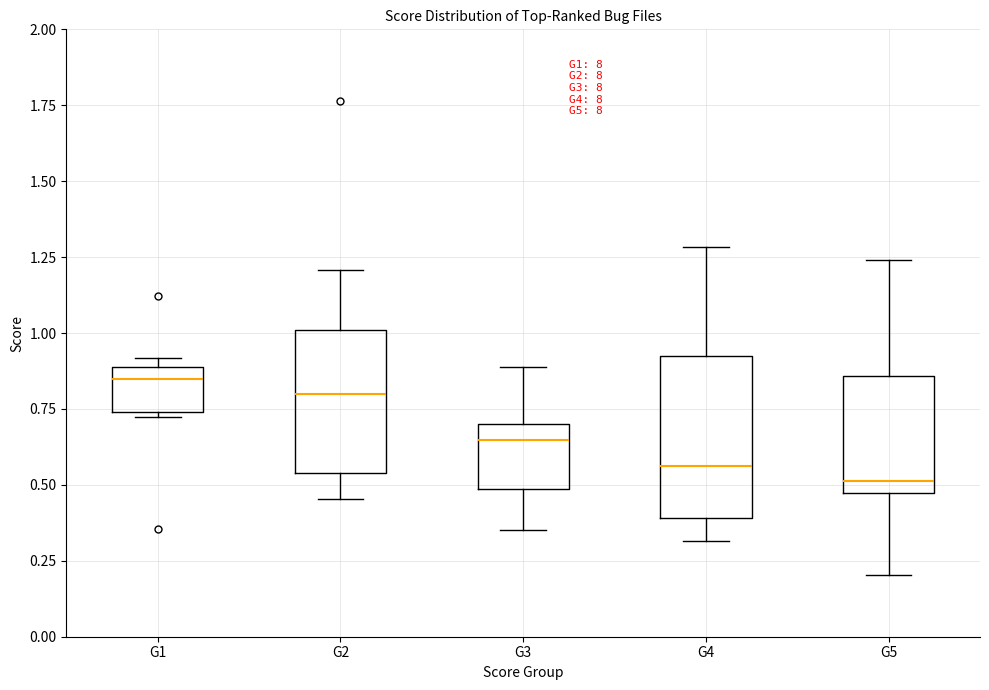

Reading left to right, read every box against the y-axis: the position of its median line, the range the box covers, and the ends of its whiskers. The values are not printed on the chart, so give them approximately, as read against the axis.

G1: median 0.85, box 0.75 to 0.90, whiskers 0.70 to 0.90 (just above the box's upper edge)
G2: median 0.80, box 0.55 to 1.00, whiskers 0.45 to 1.20
G3: median 0.65, box 0.50 to 0.70, whiskers 0.35 to 0.90
G4: median 0.55, box 0.40 to 0.95, whiskers 0.30 to 1.30
G5: median 0.50, box 0.45 to 0.85, whiskers 0.20 to 1.25